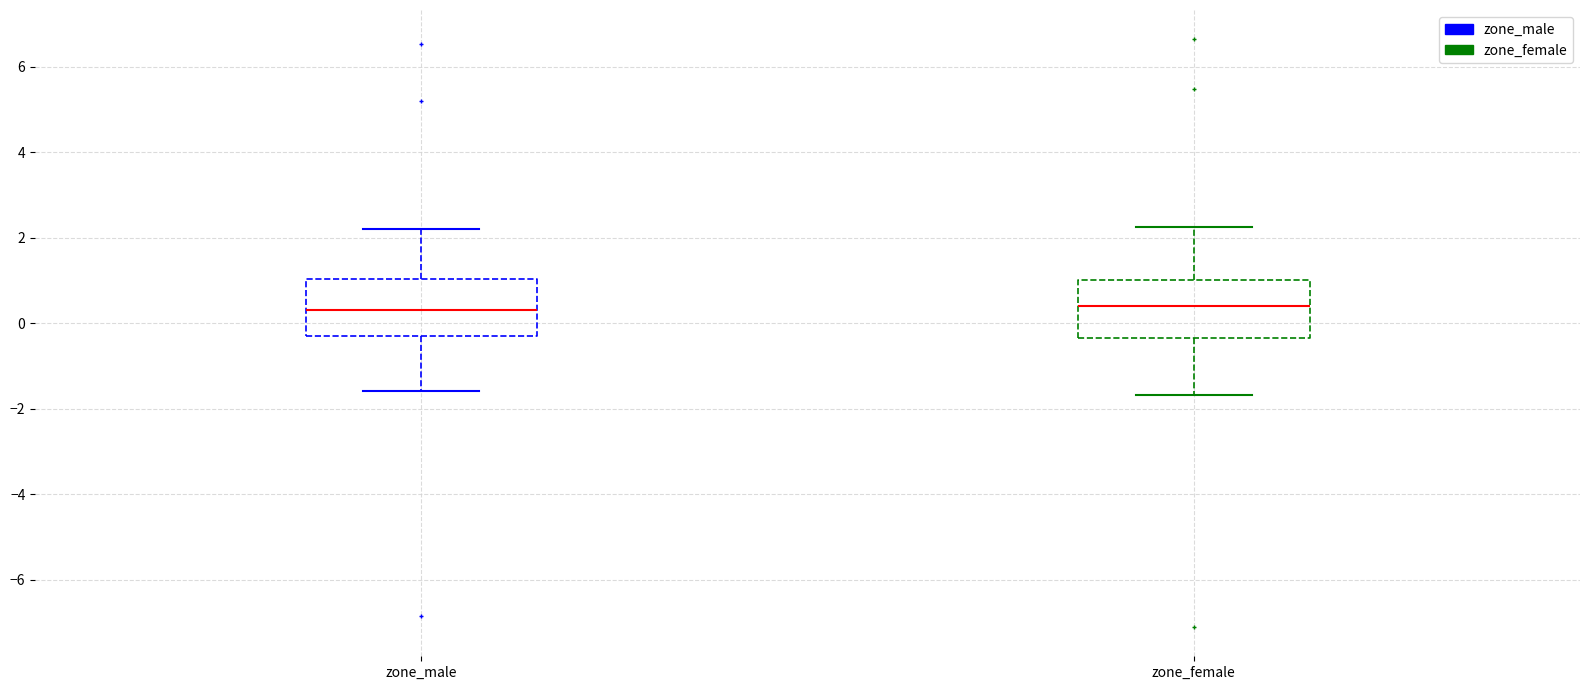

Where does the median line of the box for zone_female sit on the y-axis? The values are not printed on the chart, so give them approximately, as read against the axis.

0.4